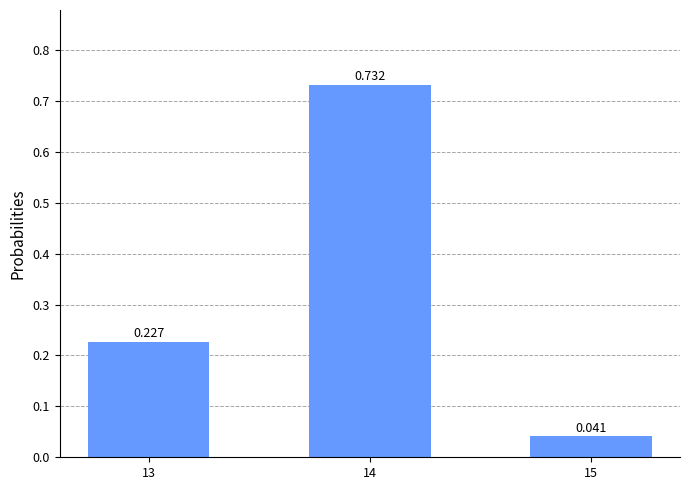

Rank the categories by value from highest to lowest.

14, 13, 15